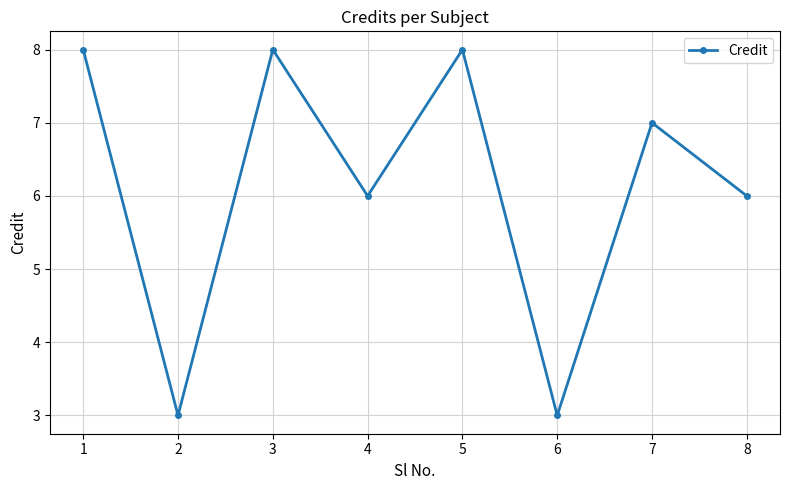

What is the minimum value shown in the chart?

3